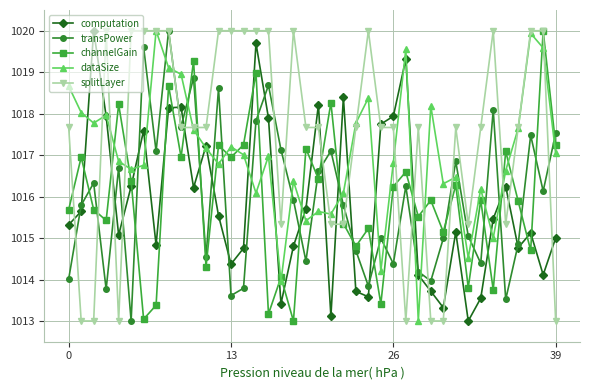

What is the maximum value shown in the chart?

1020.0